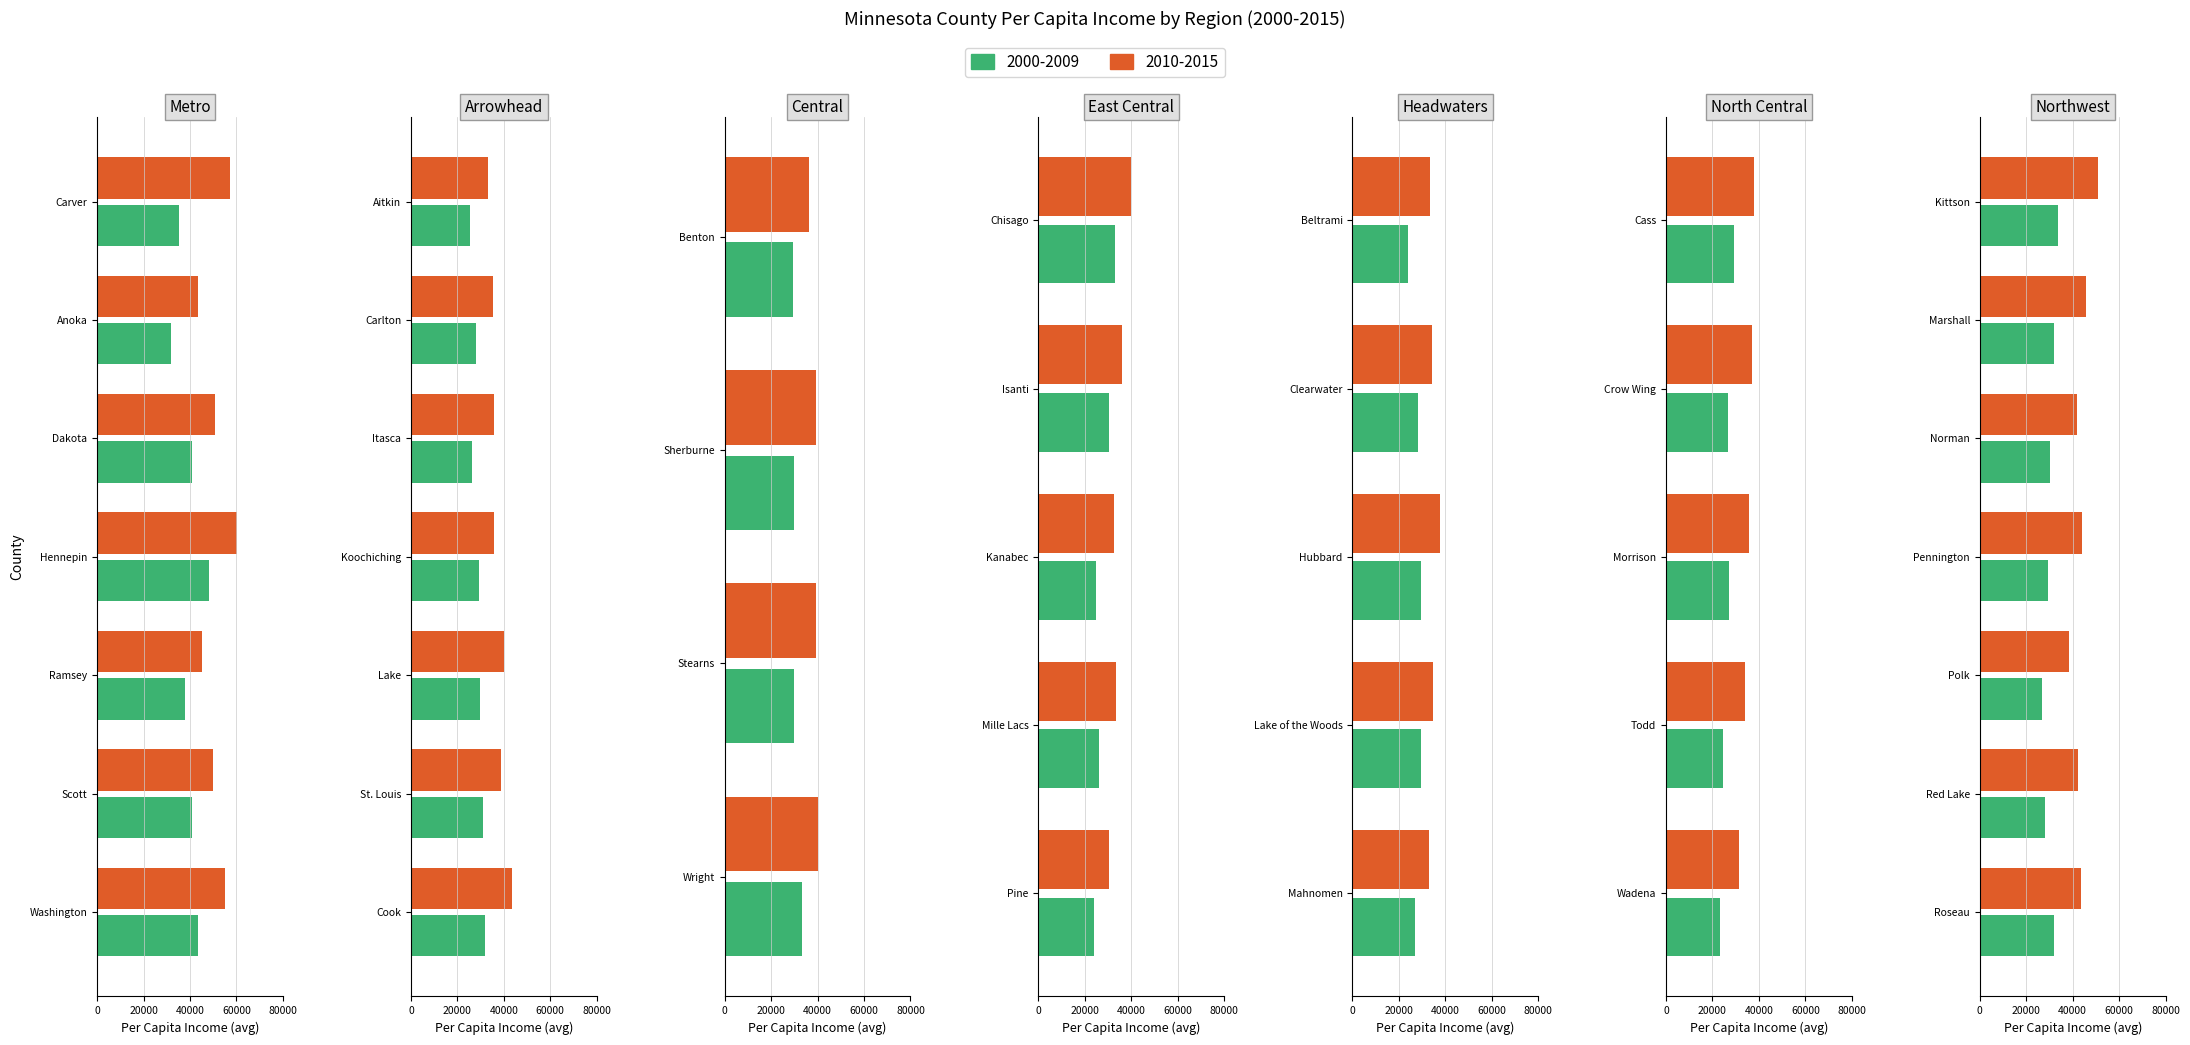

At which label does 2000-2009 reach its peak?

metro-Hennepin